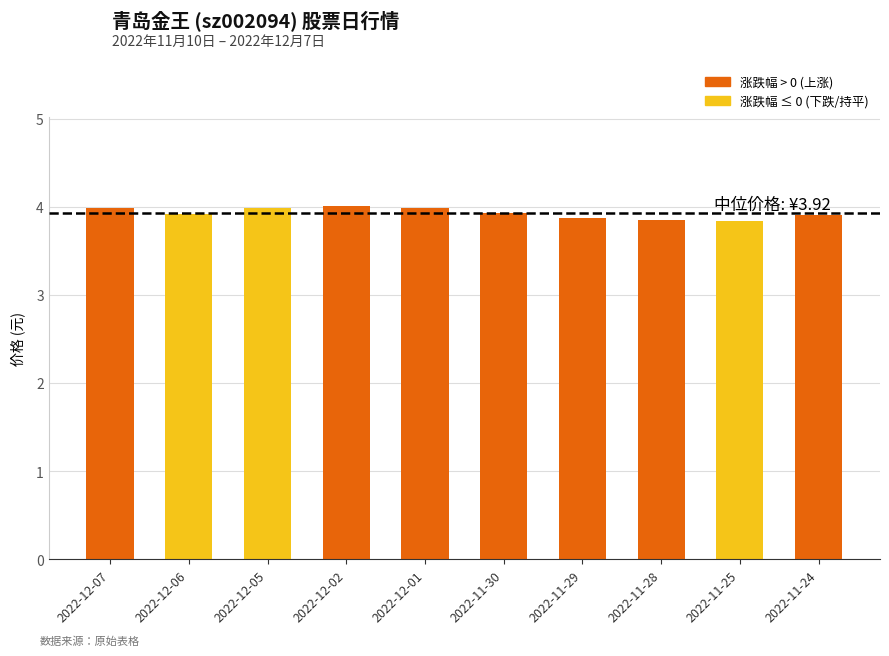

Does the chart contain stacked bars?

No